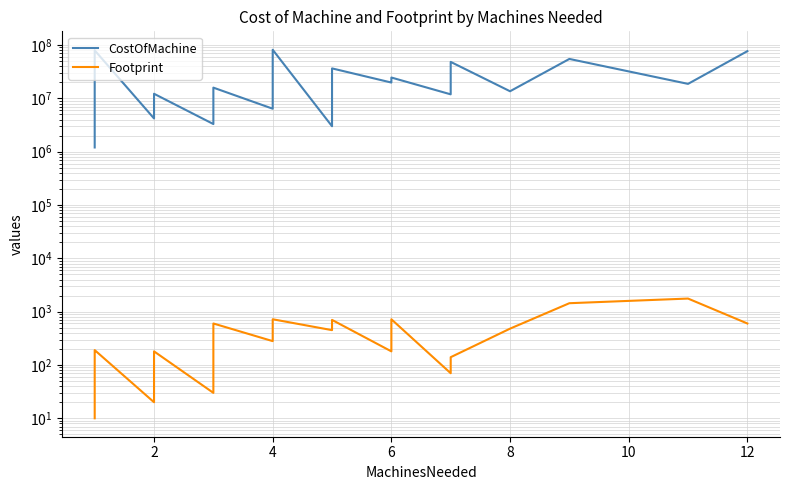

The value of Footprint at 2 is 60. True or false?

True